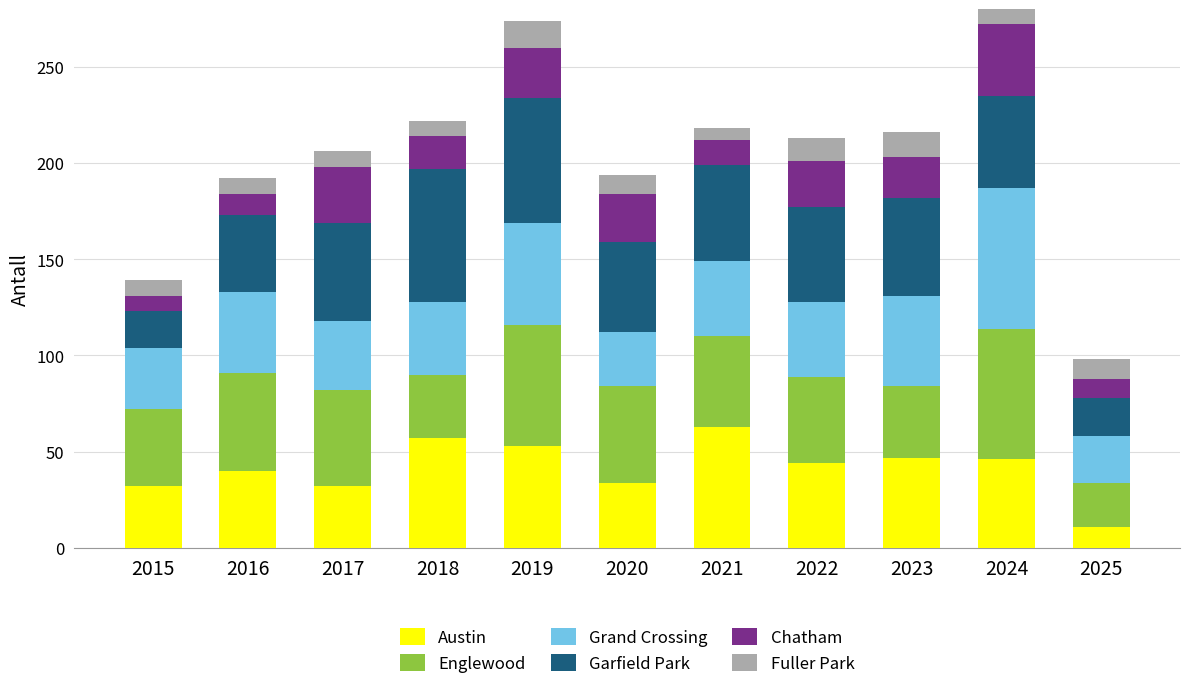

At which label does Grand Crossing reach its peak?

2024